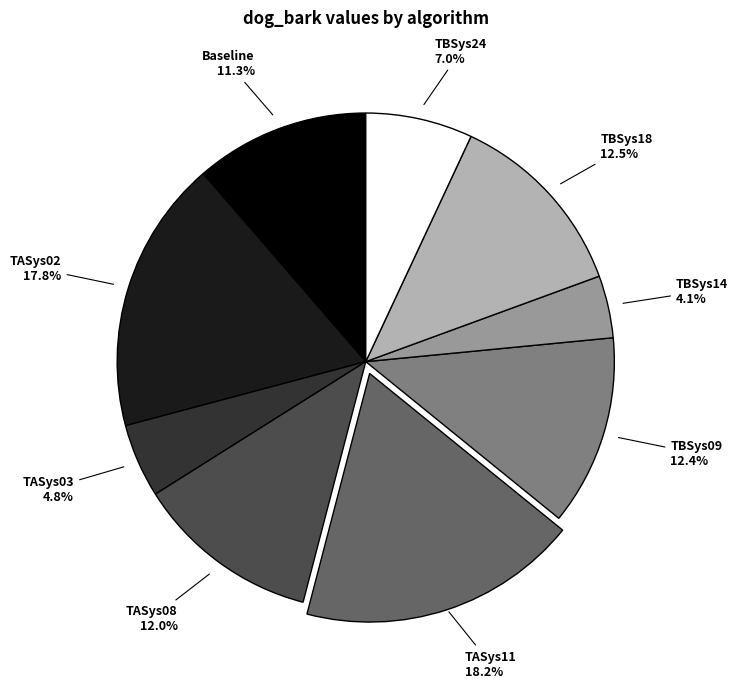

To the nearest percent, what portion does TBSys09 represent?

12%